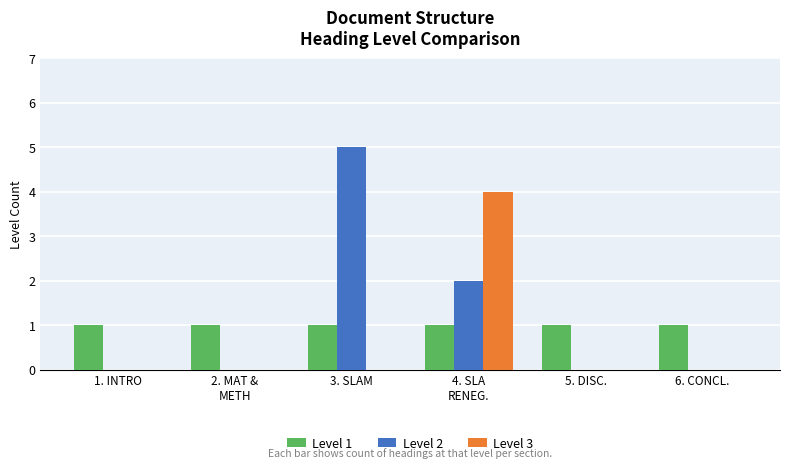

Reading right to left, extract all data points from this chart.

Level 1: 1	1	1	1	1	1
Level 2: 0	0	2	5	0	0
Level 3: 0	0	4	0	0	0